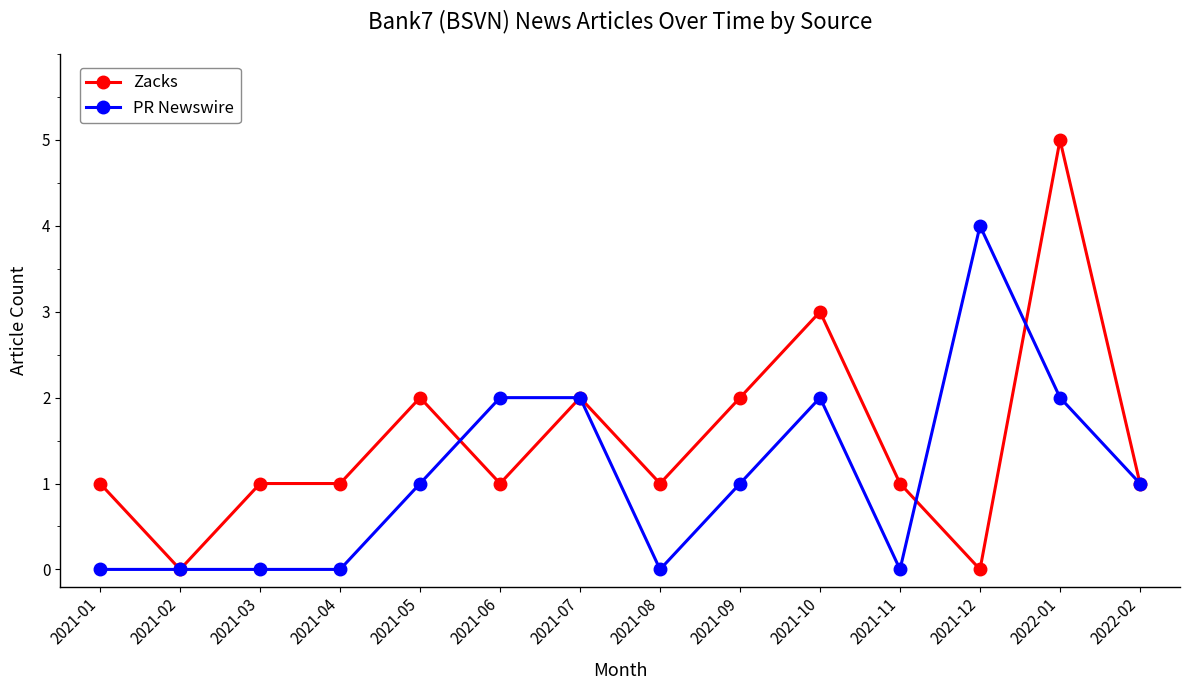

True or false: PR Newswire has more than 1 points higher than both neighbors.

True